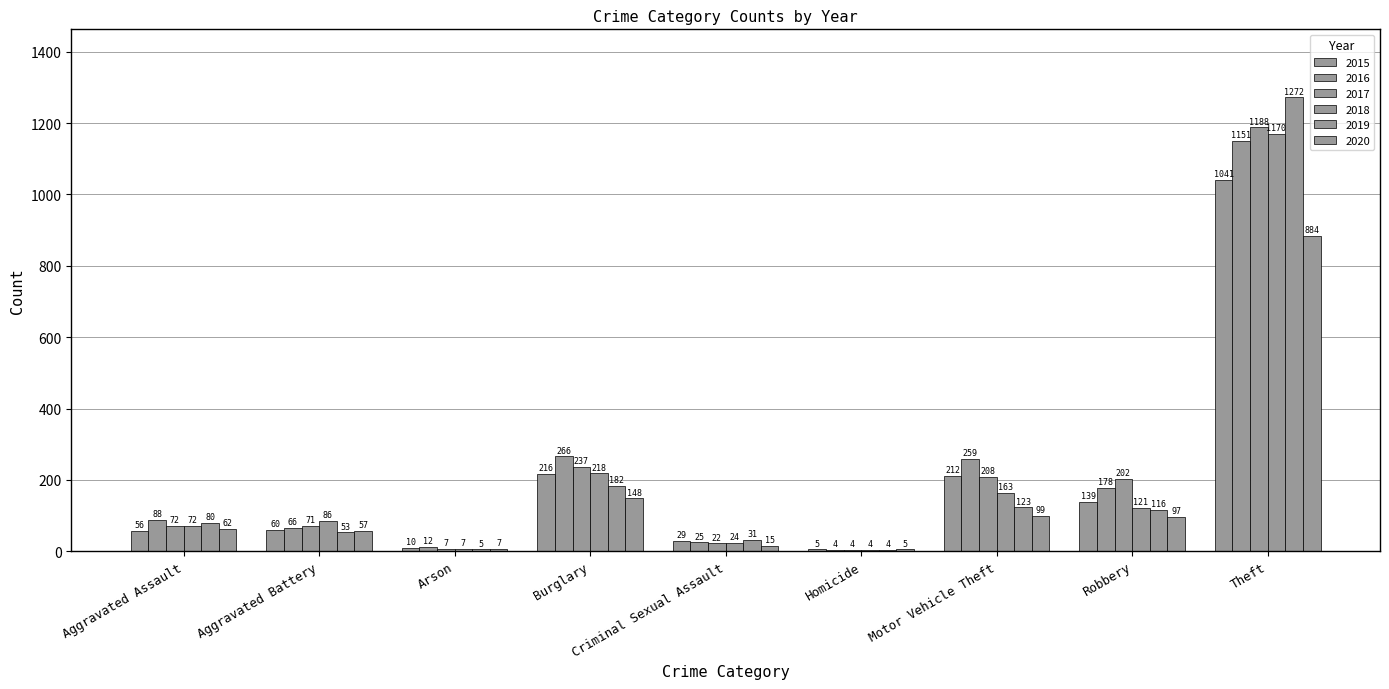

At how many categories does at least one series exceed 658?

1